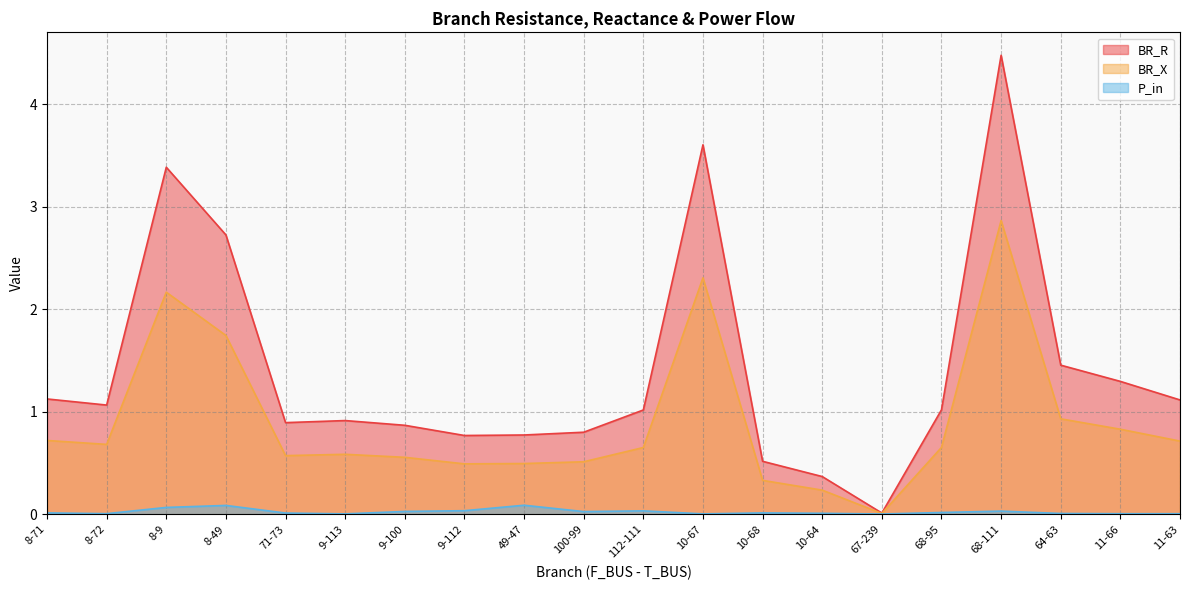

Reading left to right, extract all data points from this chart.

BR_R: 1.1	1.1	3.4	2.7	0.9	0.9	0.9	0.8	0.8	0.8	1.0	3.6	0.5	0.4	0.0	1.0	4.5	1.5	1.3	1.1
BR_X: 0.7	0.7	2.2	1.7	0.6	0.6	0.6	0.5	0.5	0.5	0.7	2.3	0.3	0.2	0.0	0.7	2.9	0.9	0.8	0.7
P_in: 0.0	0.0	0.1	0.1	0.0	0.0	0.0	0.0	0.1	0.0	0.0	0.0	0.0	0.0	0.0	0.0	0.0	0.0	0.0	0.0